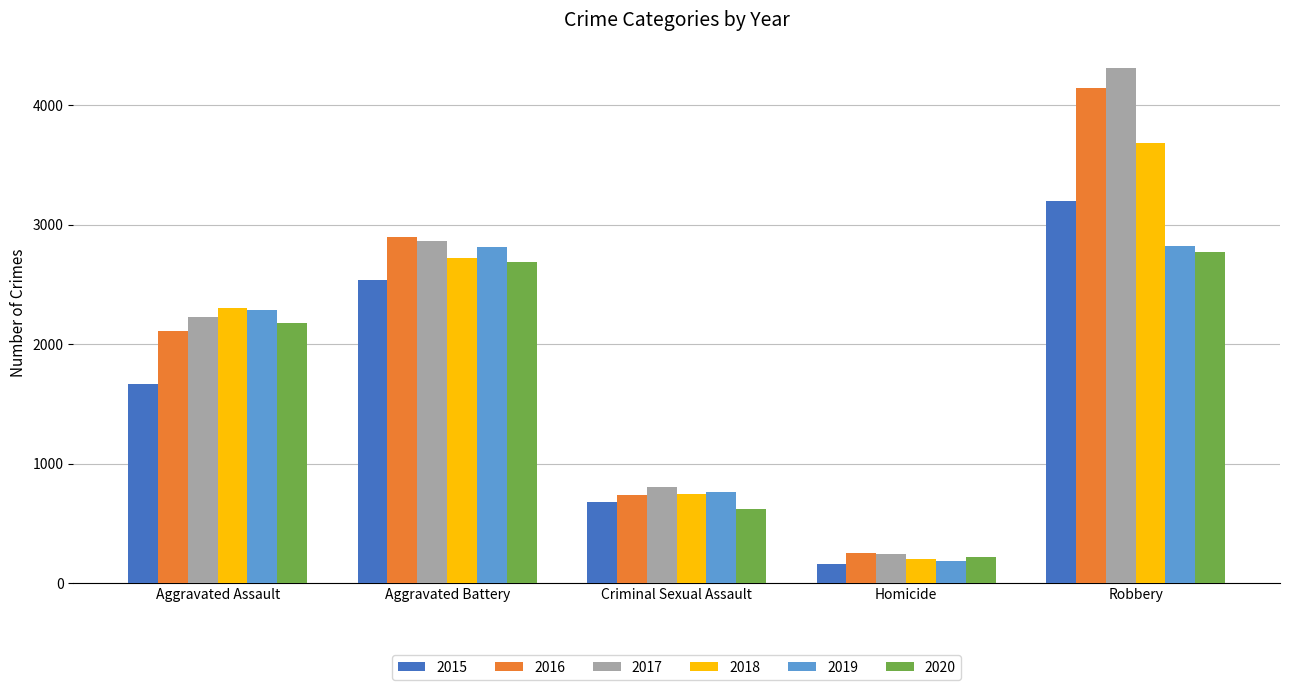

The 2015 series shows 688 at Aggravated Assault. True or false?

False